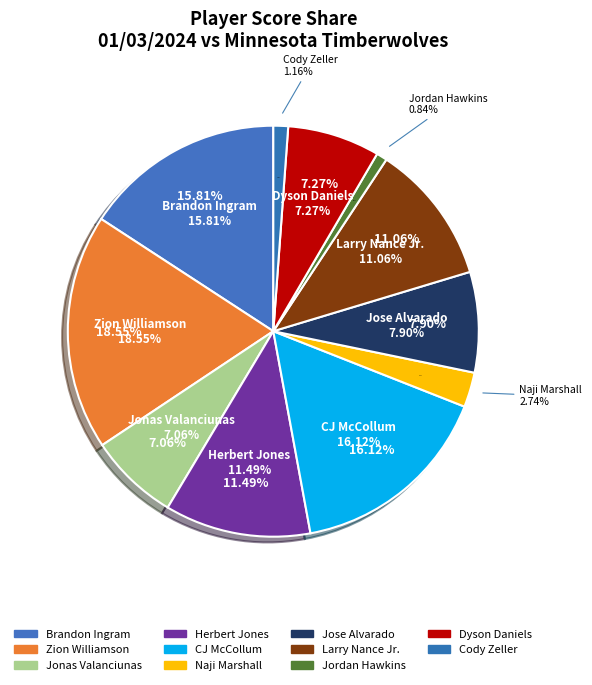

To the nearest percent, what is the combined percentage of Cody Zeller and Herbert Jones?

13%